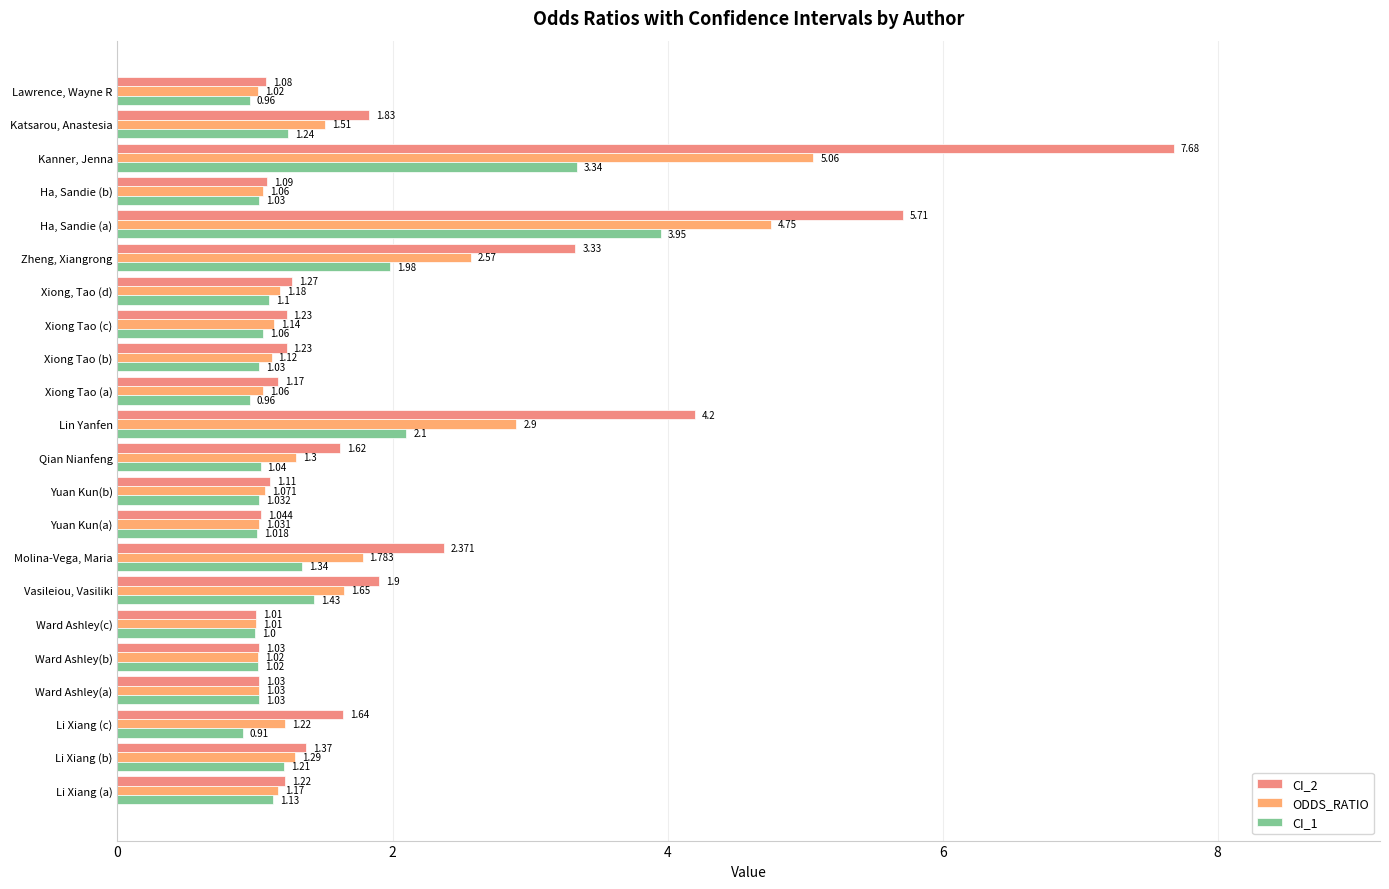

Rank the series by their maximum value, from highest to lowest.

CI_2, ODDS_RATIO, CI_1